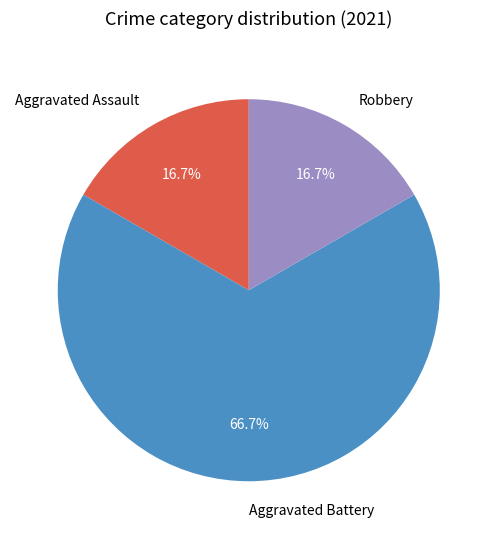

Combined, do Robbery and Aggravated Assault account for over 50%?

No